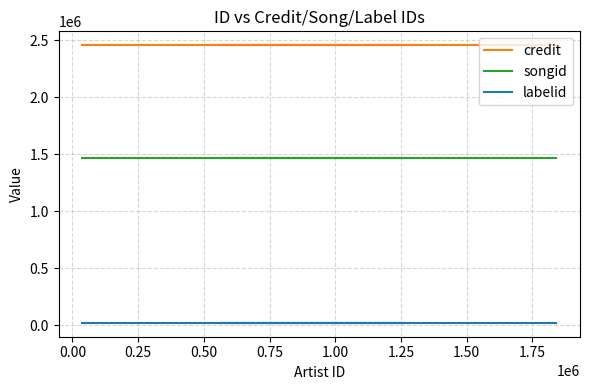

Reading right to left, list all the values displayed in this chart.

credit: 2455078	2455078	2455078	2455078	2455078	2455078
songid: 1468610	1468610	1468610	1468610	1468610	1468610
labelid: 19021	19021	19021	19021	19021	19021